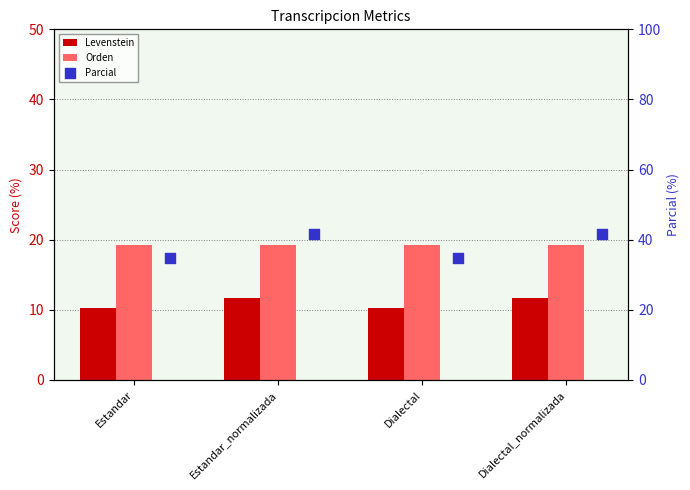

What is the total value across all series at Estandar?

64.2